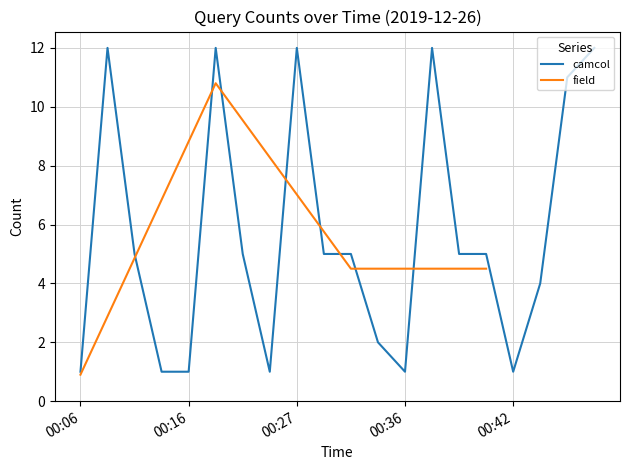

The chart shows a value of 1 at 00:16. True or false?

True